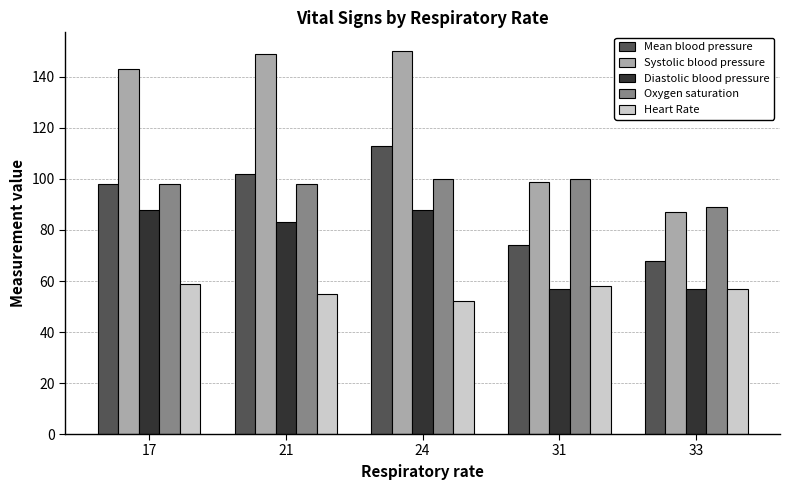

Is it true that Systolic blood pressure equals 150 at 24?

True